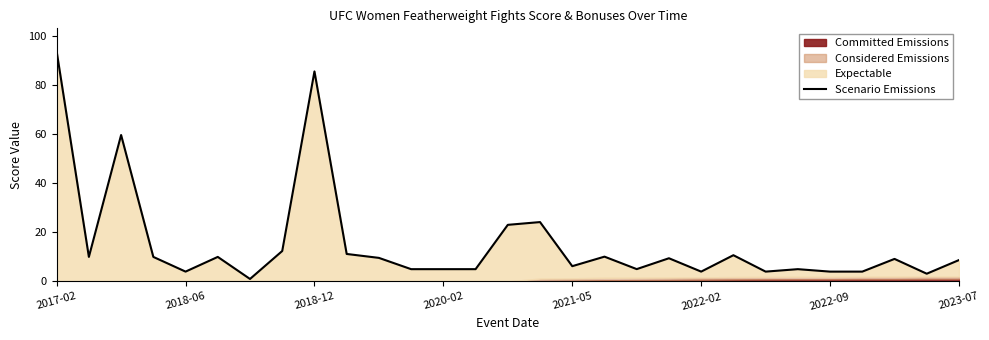

How many points are lower than both their immediate neighbors (excluding endpoints)?

8